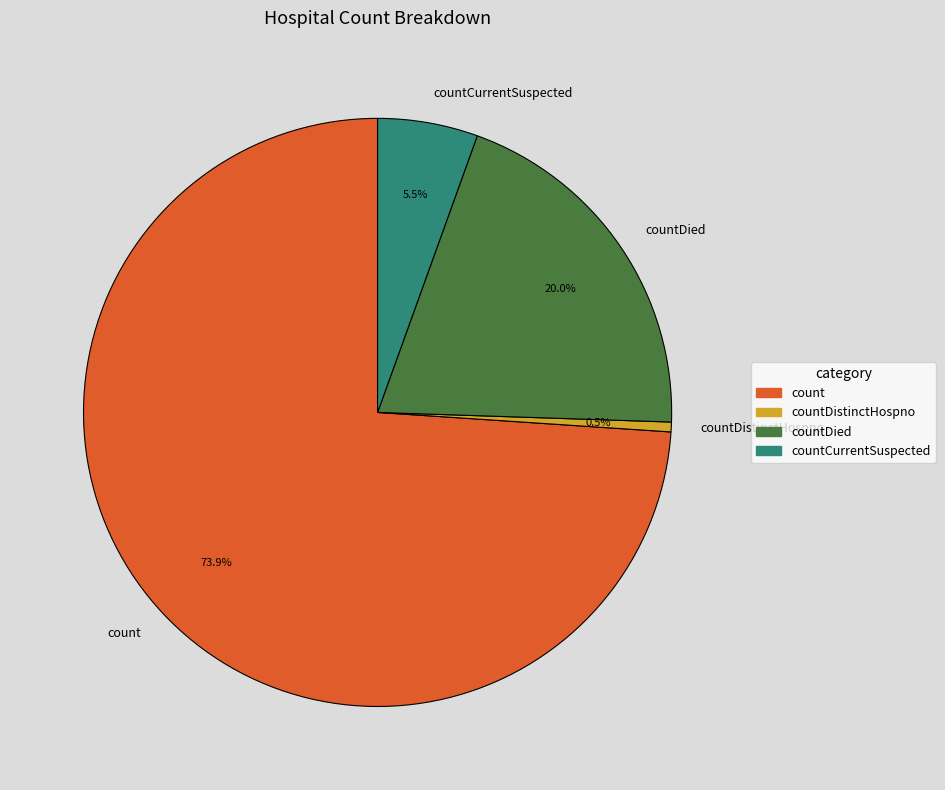

What is the smallest slice in the pie chart?

countDistinctHospno